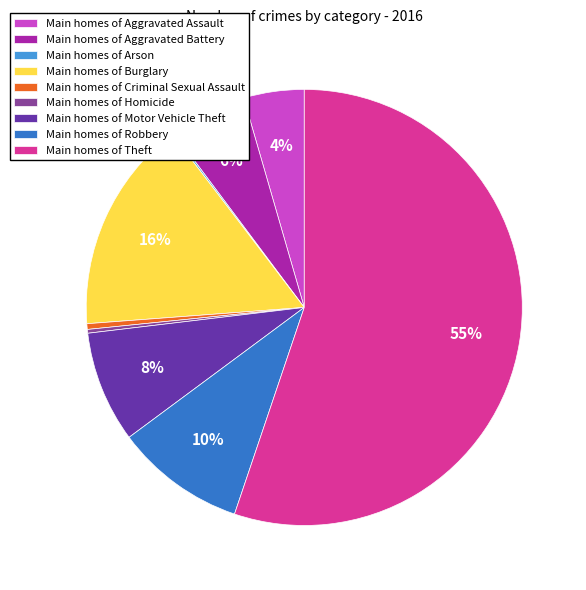

Approximately how many times larger is the value at Main homes of Aggravated Assault compared to Main homes of Motor Vehicle Theft?

0.5